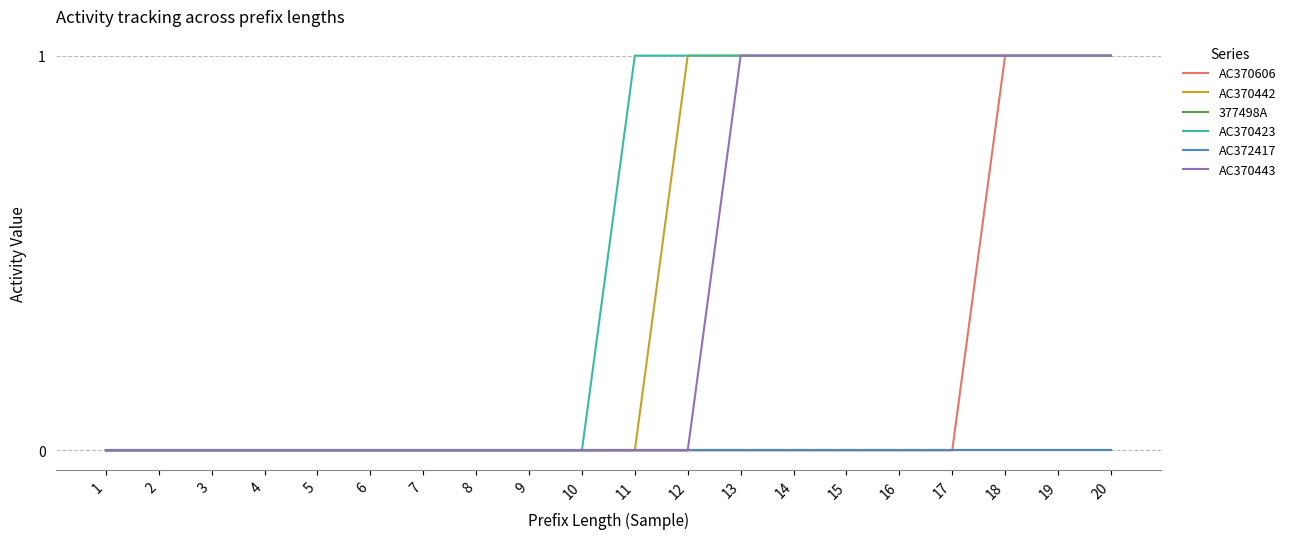

How many lines are shown in the chart?

6